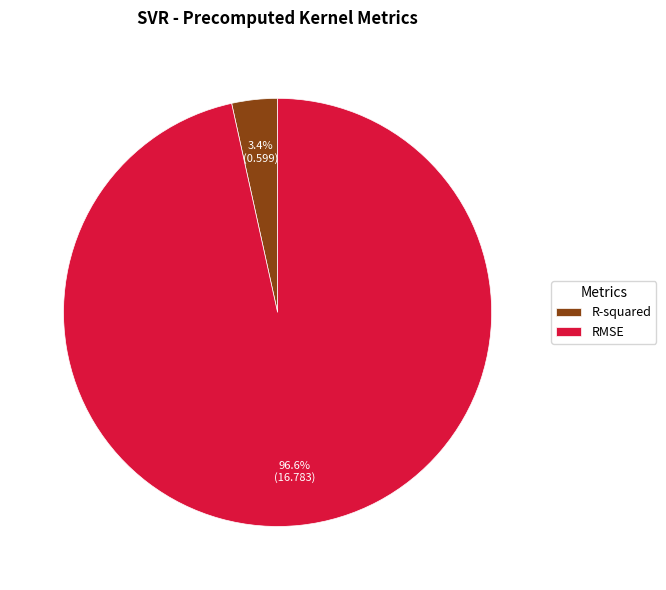

How many slices are in this pie chart?

2